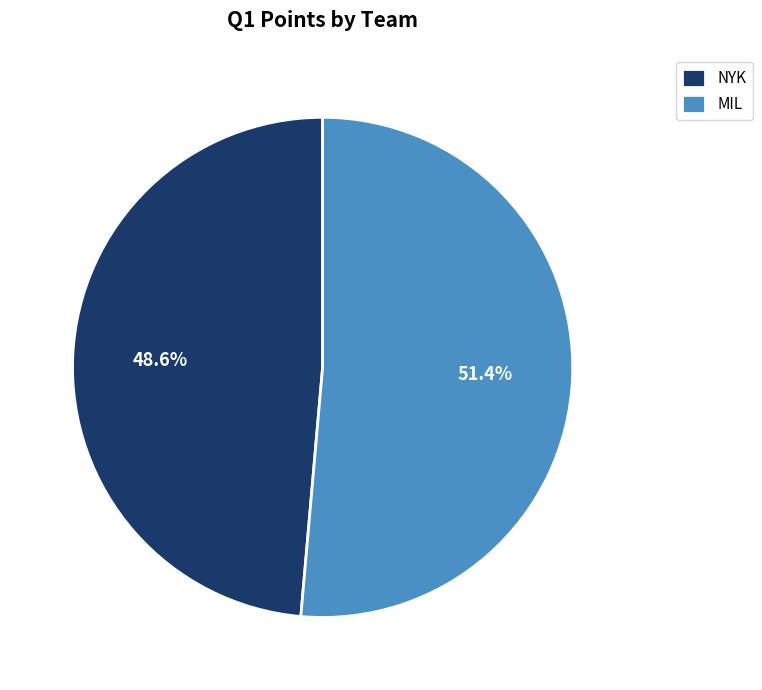

To the nearest percent, what is the difference between the MIL and NYK slice percentages?

3%